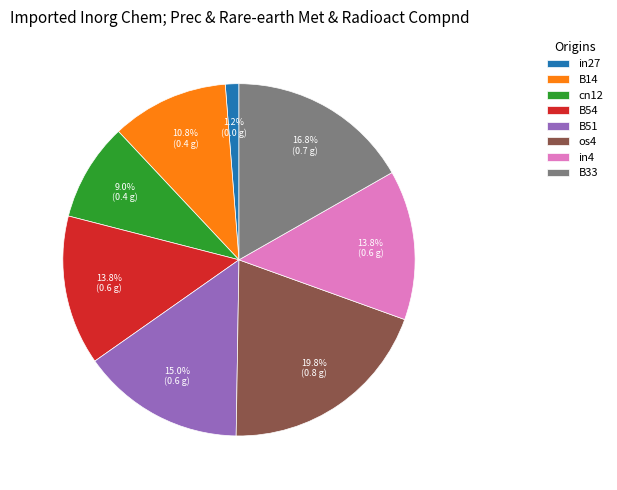

What is the largest slice in the pie chart?

os4